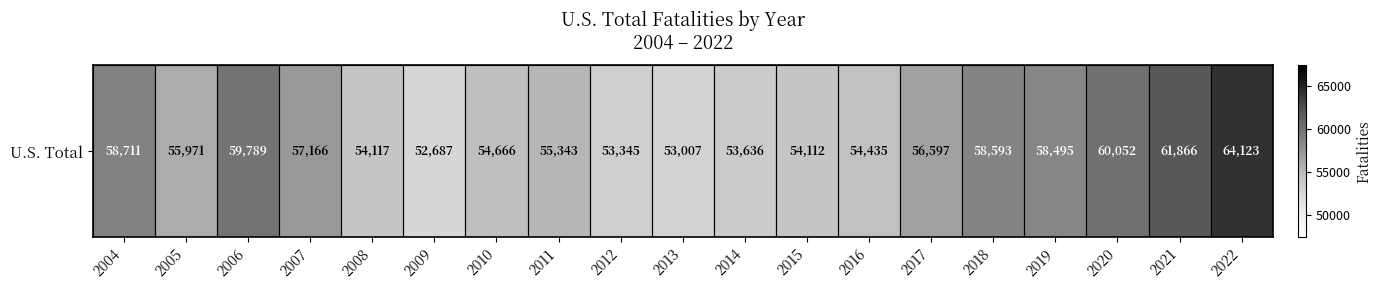

Rank the categories by value from highest to lowest.

2022, 2021, 2020, 2006, 2004, 2018, 2019, 2007, 2017, 2005, 2011, 2010, 2016, 2008, 2015, 2014, 2012, 2013, 2009